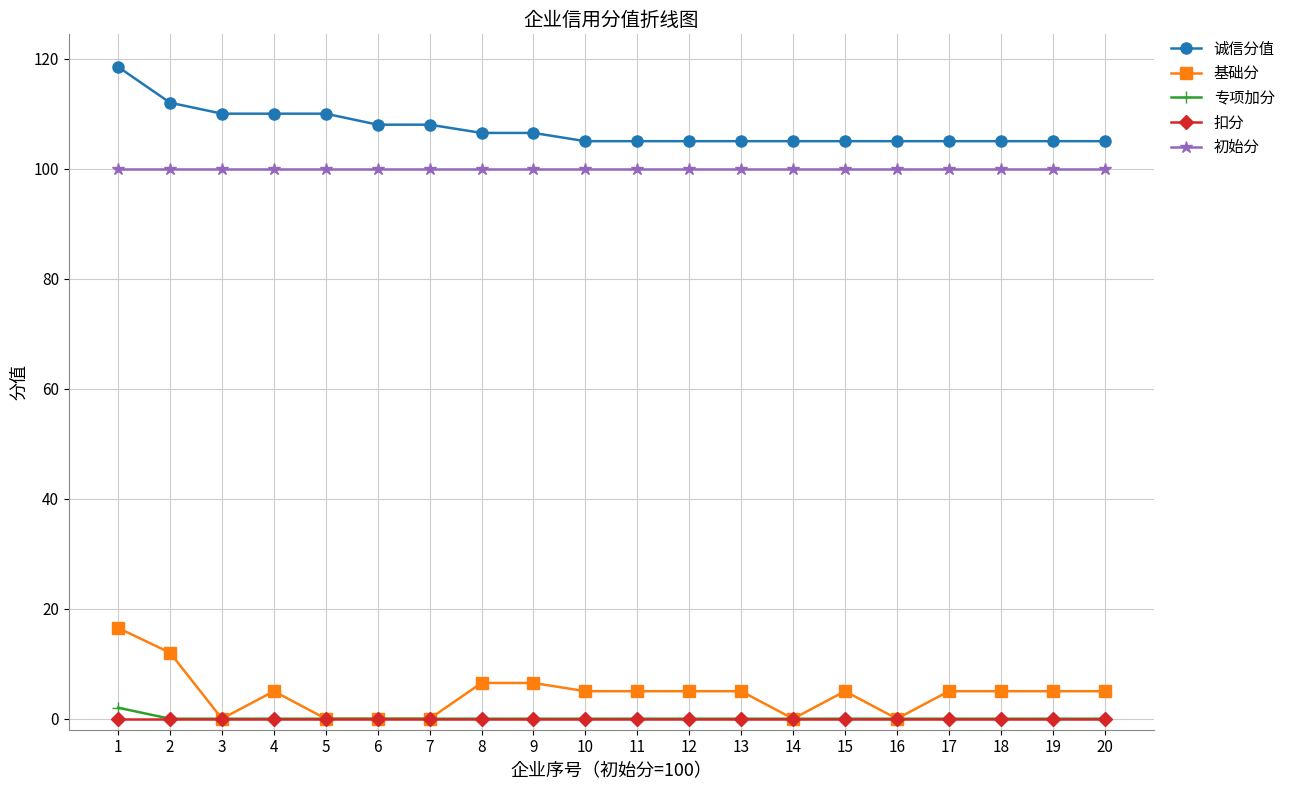

Does the chart display data point markers on the line(s)?

Yes